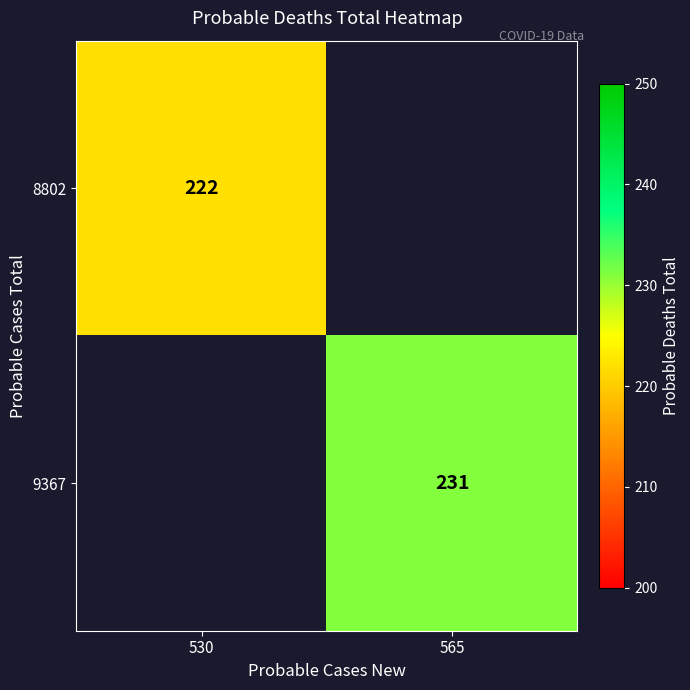

The value of 9367 at 565 is 231. True or false?

True